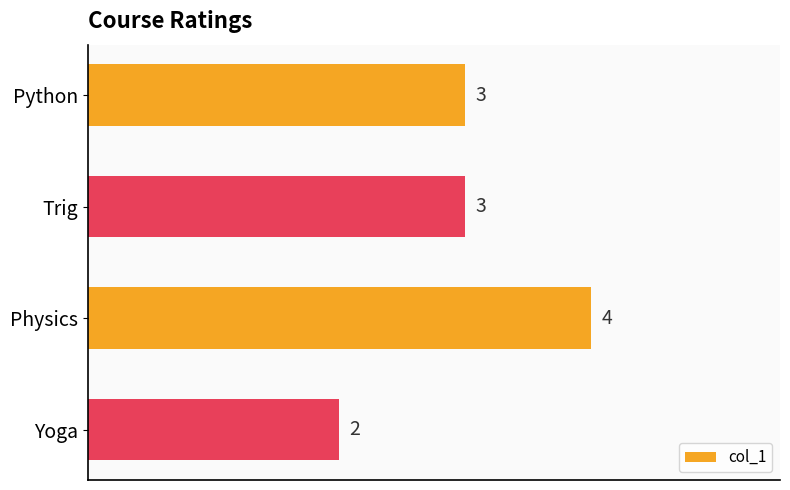

Is it true that the value at Physics is 6?

False